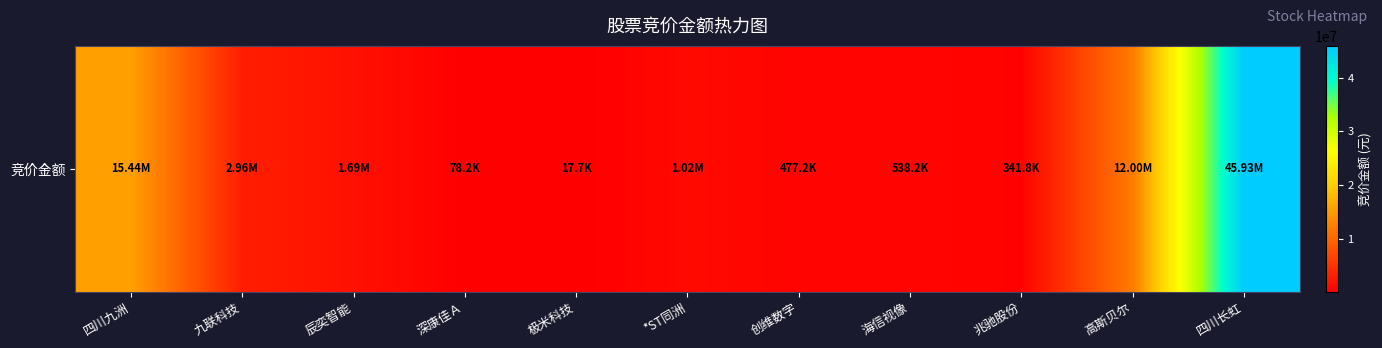

What is the difference between the maximum and minimum values?

45915339